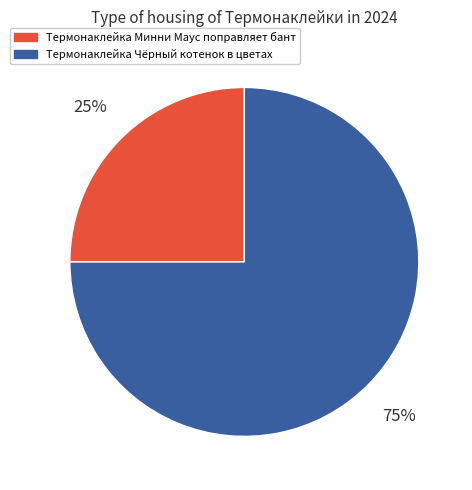

What percentage is the Термонаклейка Чёрный котенок в цветах slice, to the nearest percent?

75%